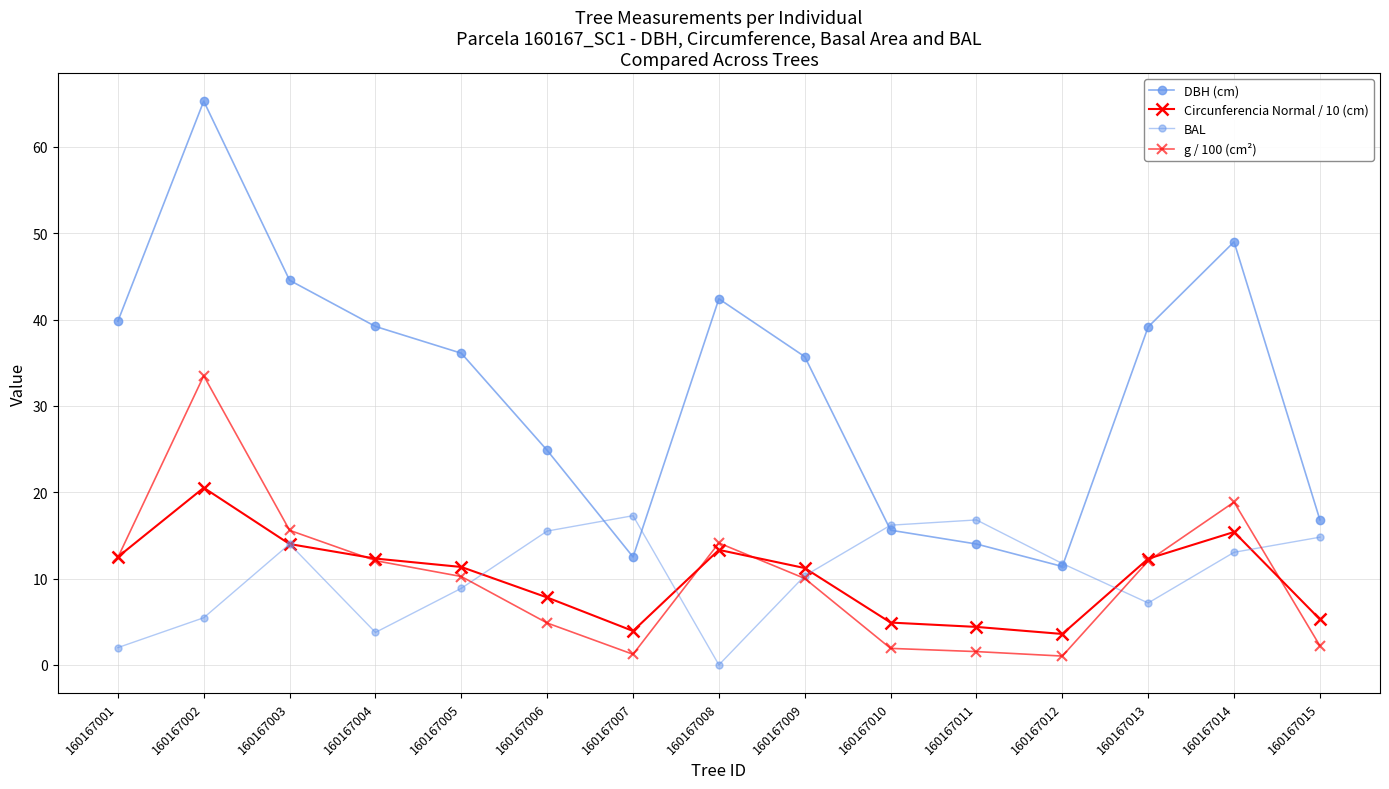

How many values in the BAL series are below 11?

7